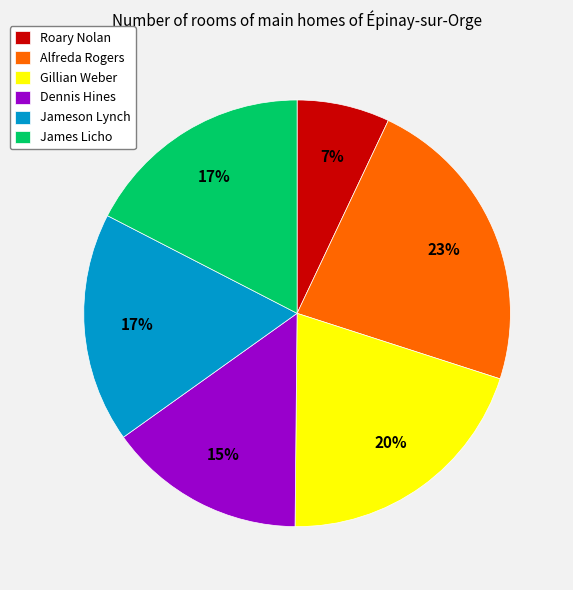

What is the smallest slice in the pie chart?

Roary Nolan